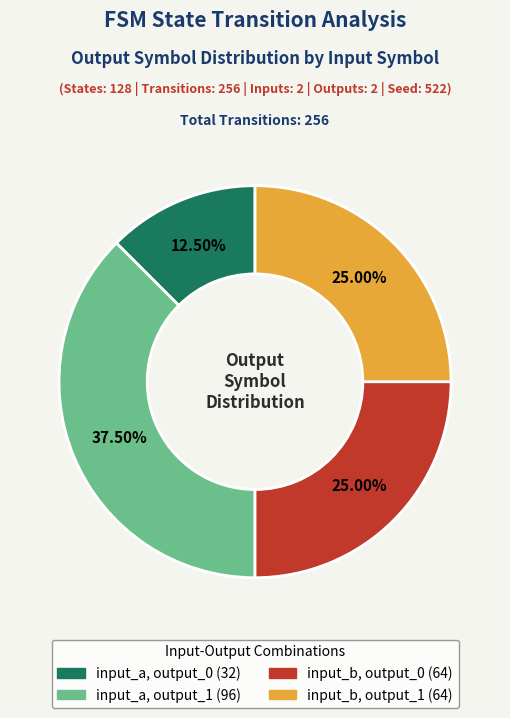

Is there any slice that represents more than half of the pie?

No